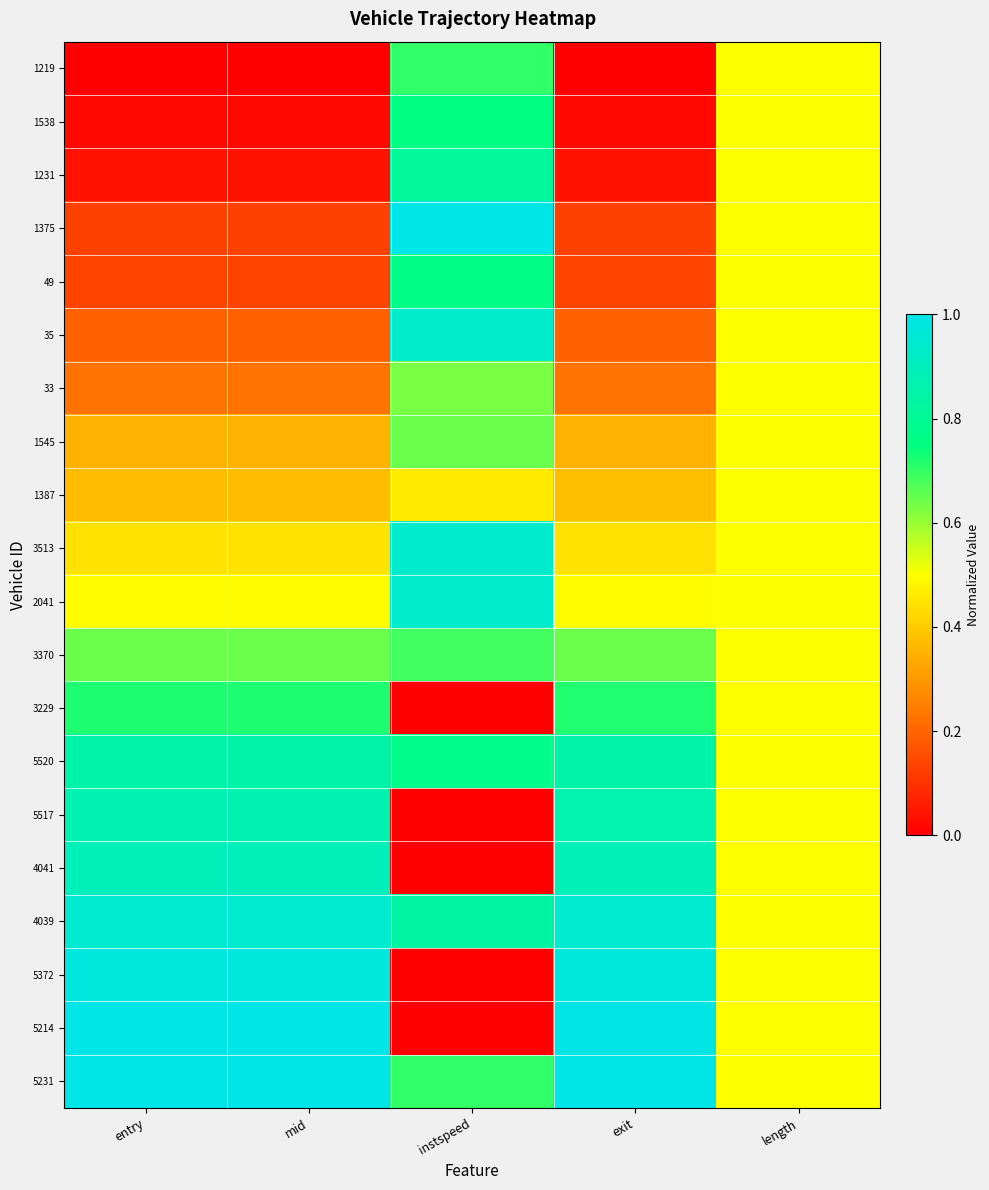

What is the total value across all series at exit?

10.3